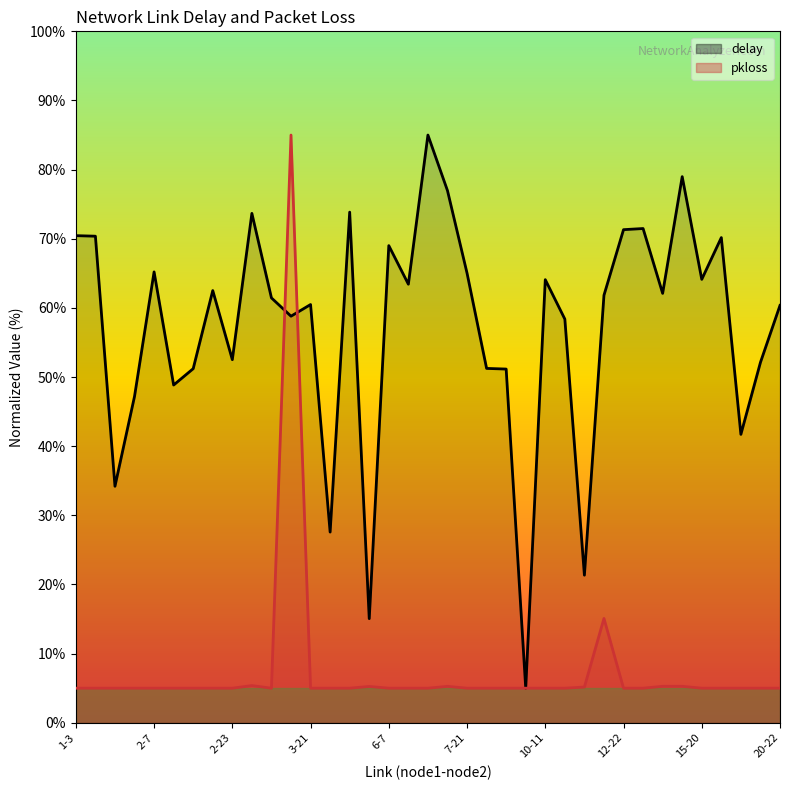

What is the difference between the delay values at 9-15 and 10-12?

7.2